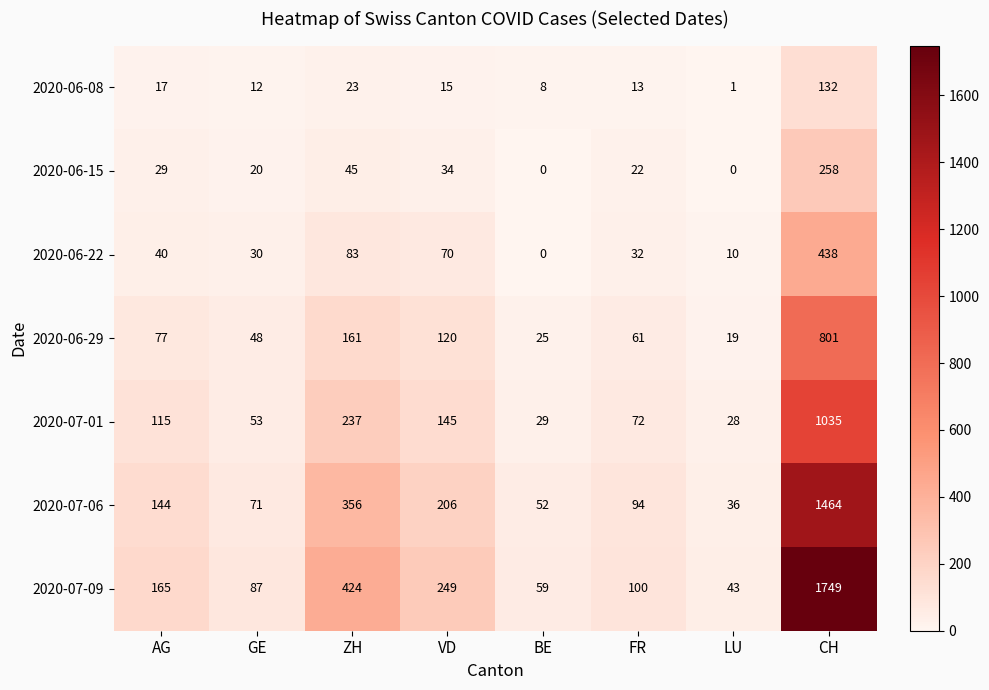

The 2020-06-29 series shows 26 at GE. True or false?

False